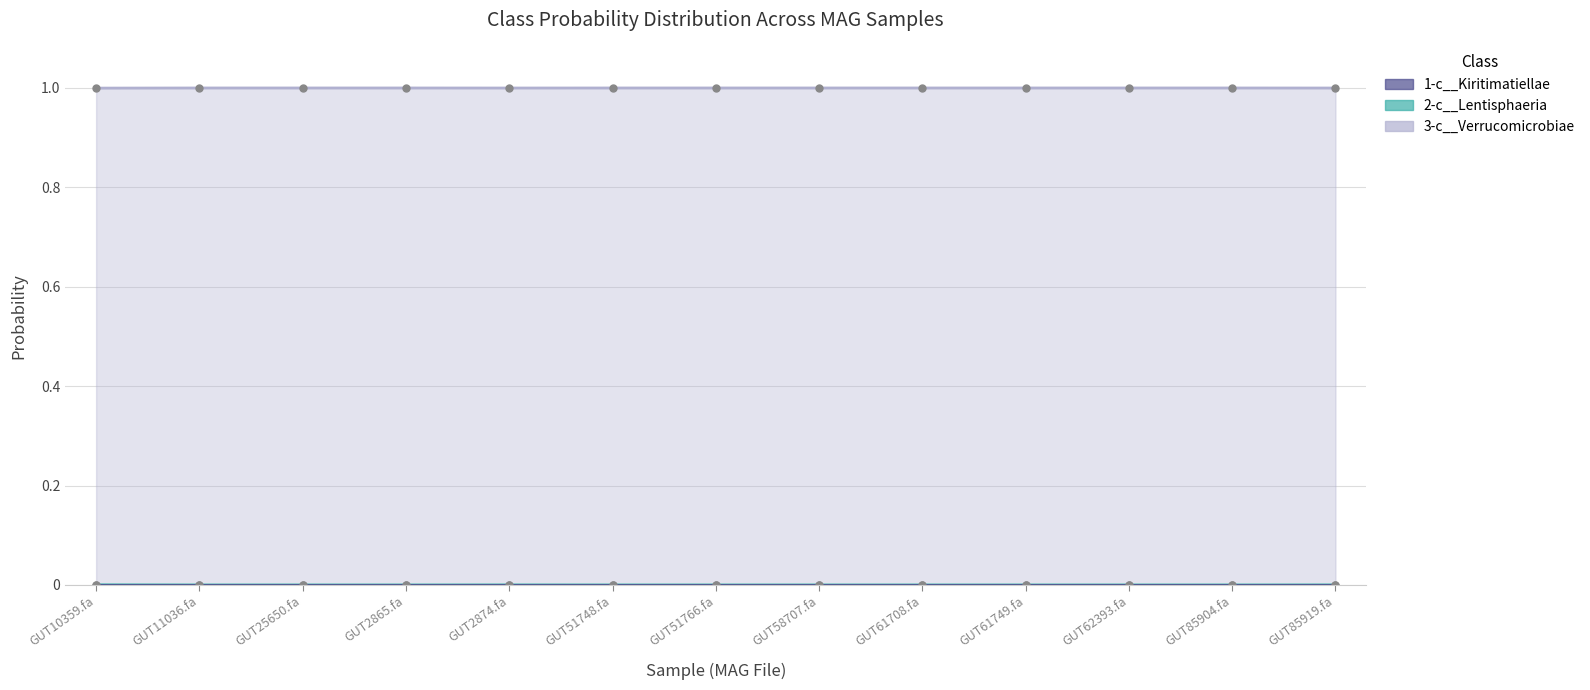

True or false: 2-c__Lentisphaeria and 3-c__Verrucomicrobiae cross at least once.

False